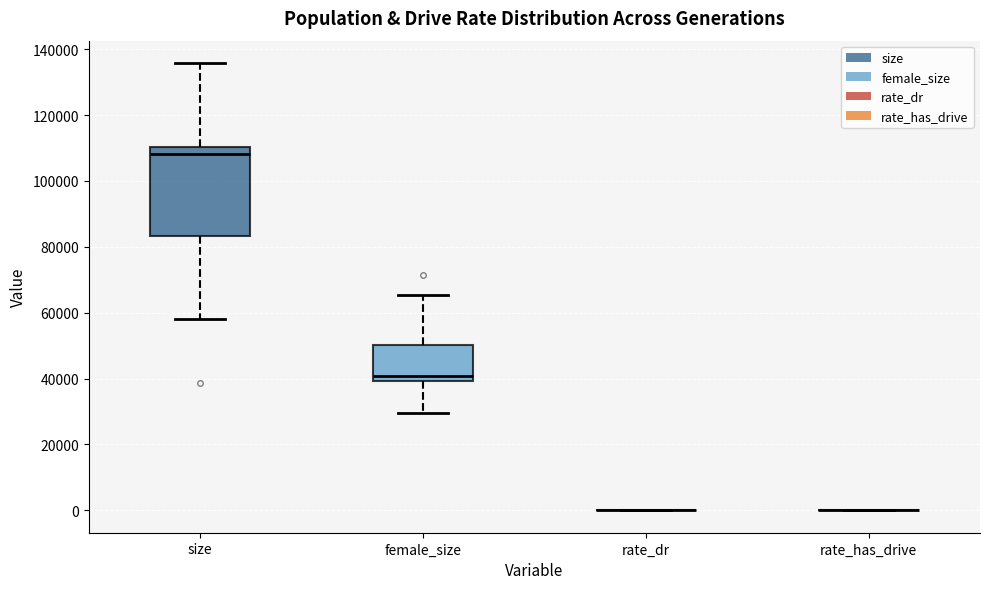

Reading left to right, read every box against the y-axis: the position of its median line, the range the box covers, and the ends of its whiskers. The values are not printed on the chart, so give them approximately, as read against the axis.

size: median 108000, box 84000 to 110000, whiskers 58000 to 136000
female_size: median 40000 (just above the box's lower edge), box 40000 to 50000, whiskers 30000 to 66000
rate_dr: box collapsed to a line at 0, whiskers 0 to 0
rate_has_drive: box collapsed to a line at 0, whiskers 0 to 0